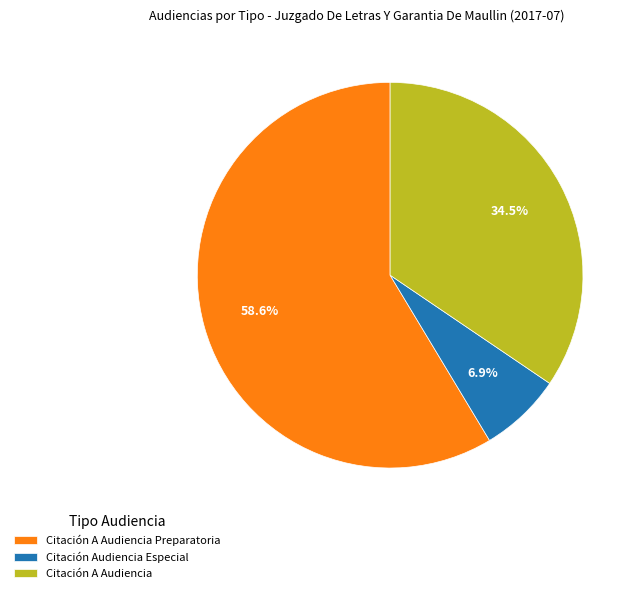

Count the number of slices in the pie.

3